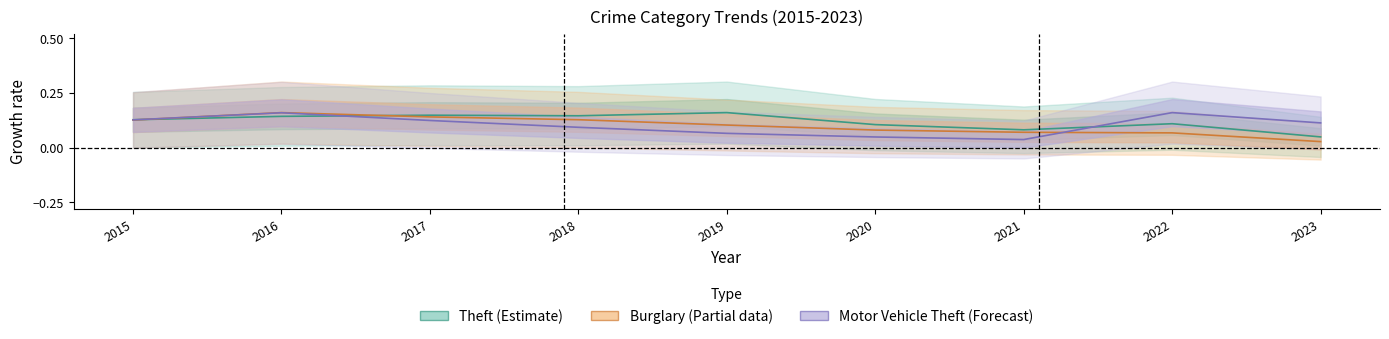

What are all the series names shown in the legend?

Theft, Burglary, Motor Vehicle Theft